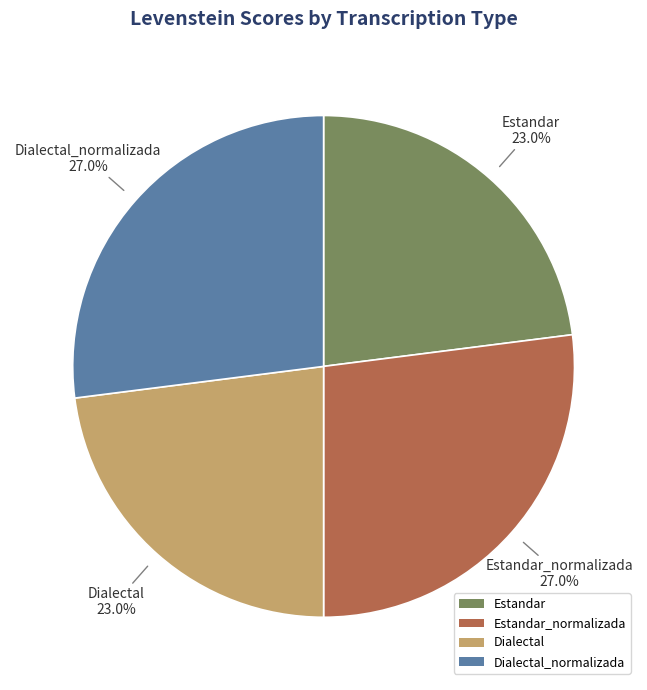

To the nearest percent, what portion does Dialectal represent?

23%